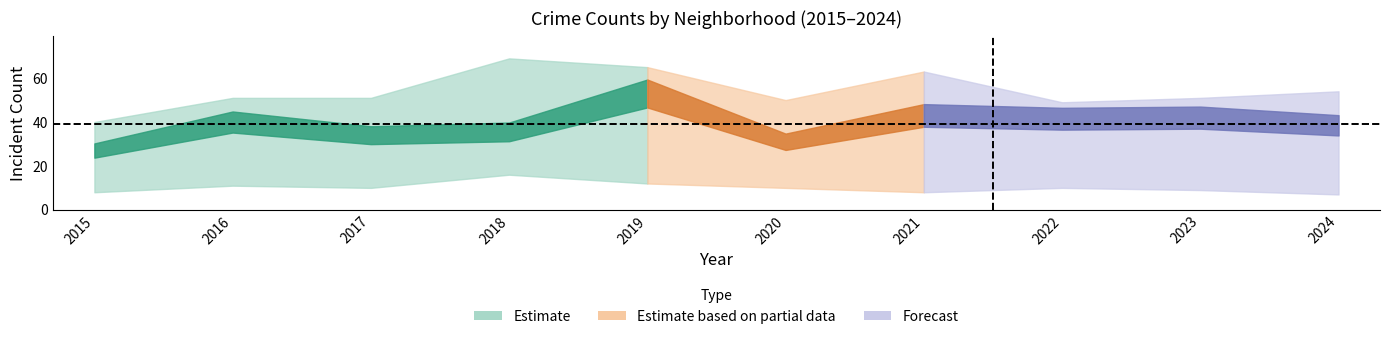

The Englewood series shows 17 at 2018. True or false?

False